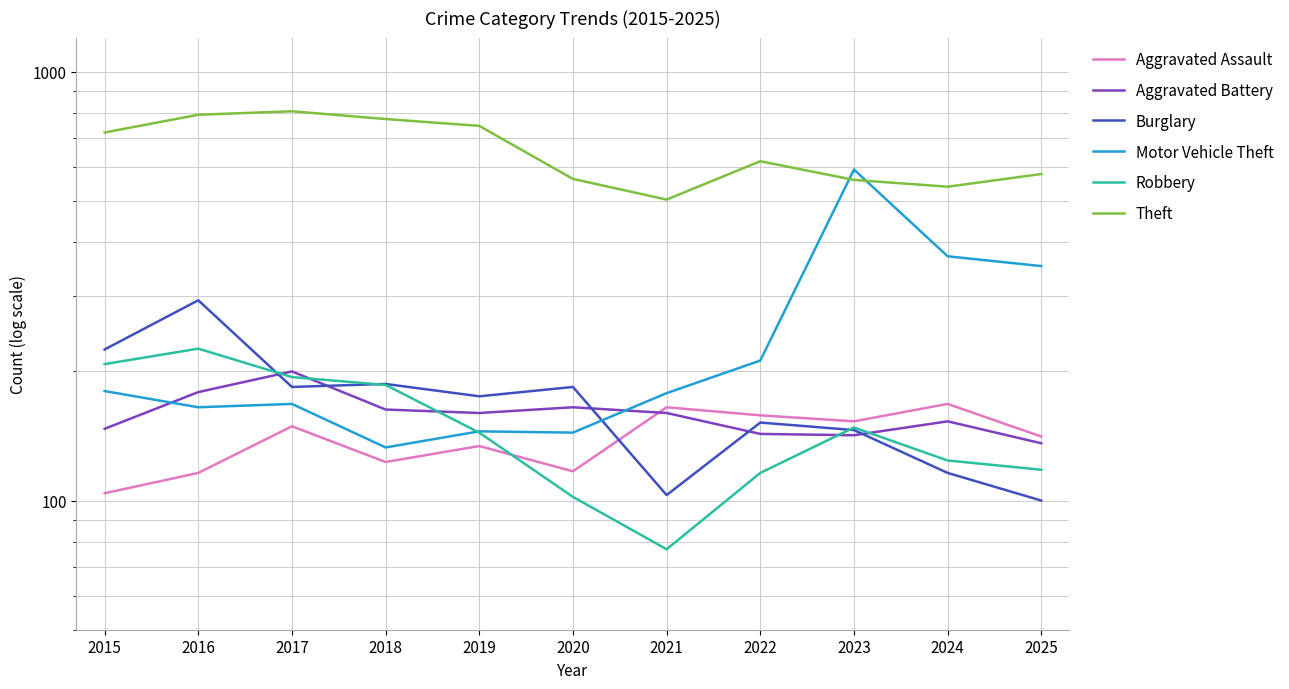

Between 2021 and 2024, which series saw the biggest shift?

Motor Vehicle Theft